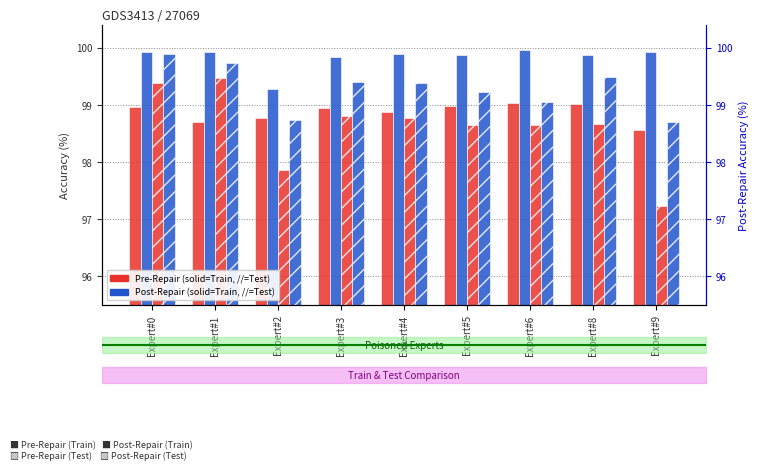

Count the number of data series in this chart.

4